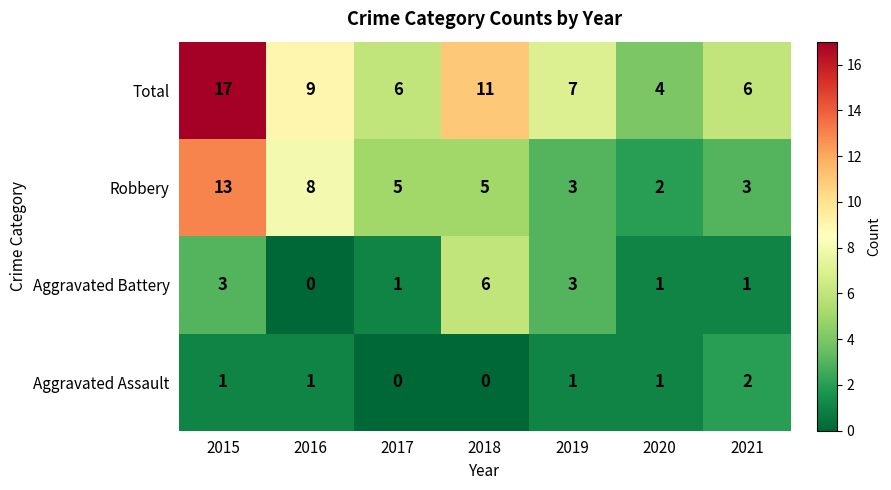

What is the sum of all Robbery values?

39